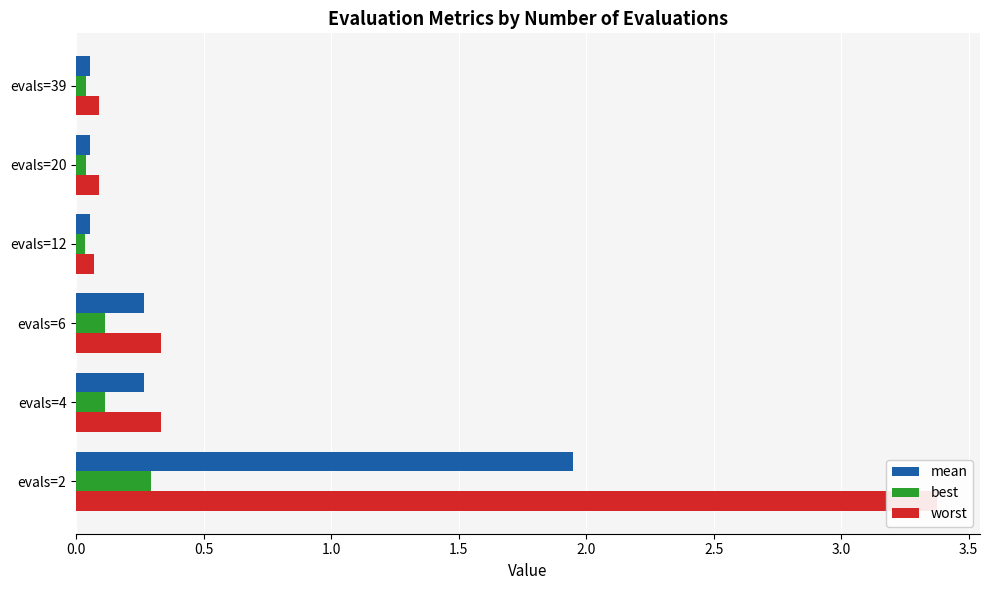

What position from the right is 0.0?

6